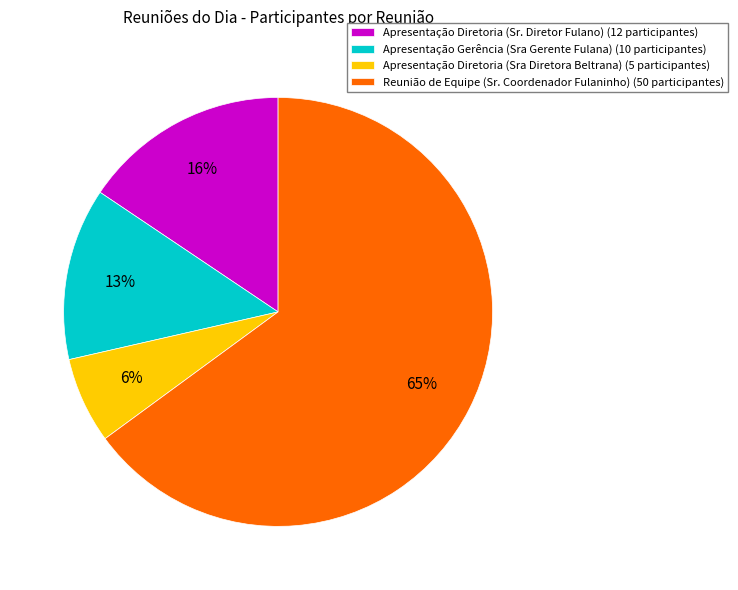

How many slices are in this pie chart?

4